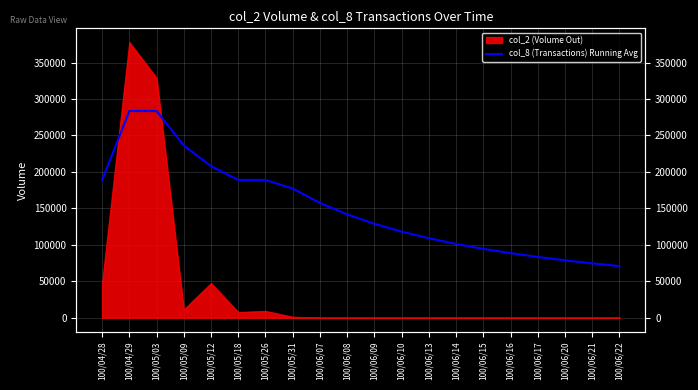

At which label is the value closest to 177192?

100/05/31